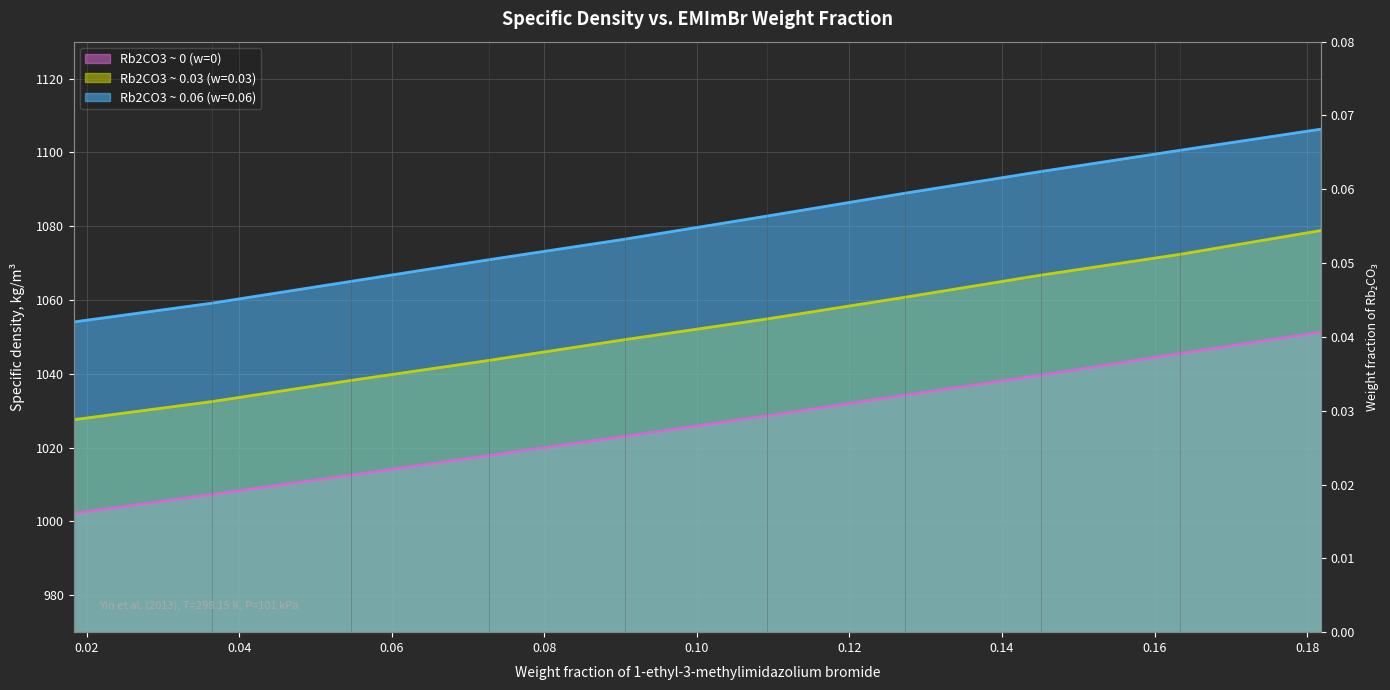

True or false: Rb2CO3 ~ 0.03 (w=0.03) and Rb2CO3 ~ 0 (w=0) intersect in this chart.

False